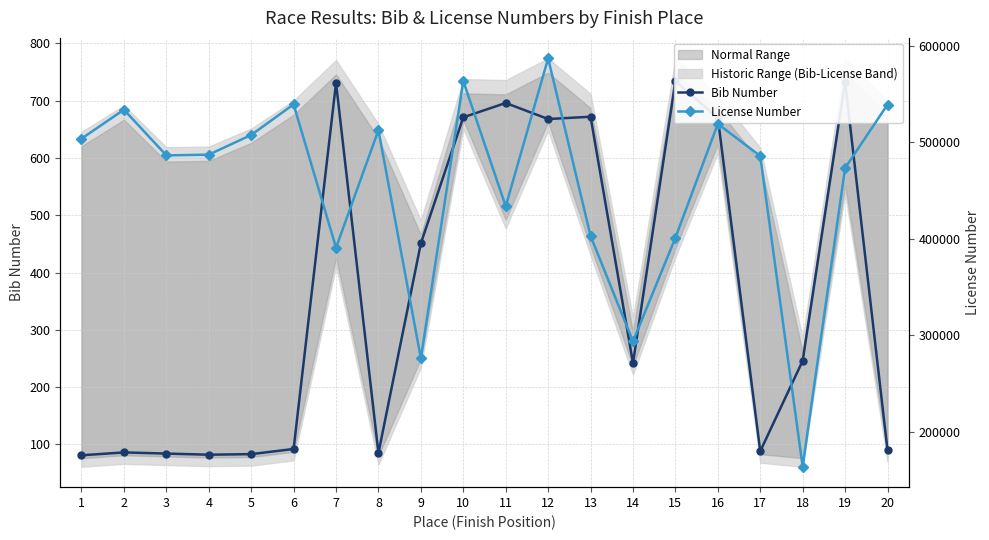

Reading left to right, what are all the values shown in this chart?

Bib Number: 81	86	84	82	83	92	731	85	451	671	696	668	672	242	734	670	88	246	733	90
License Number: 503997	534023	486629	487381	507799	539570	390826	512774	276087	563844	433758	587355	403138	293521	401145	519356	485961	163561	473512	539332